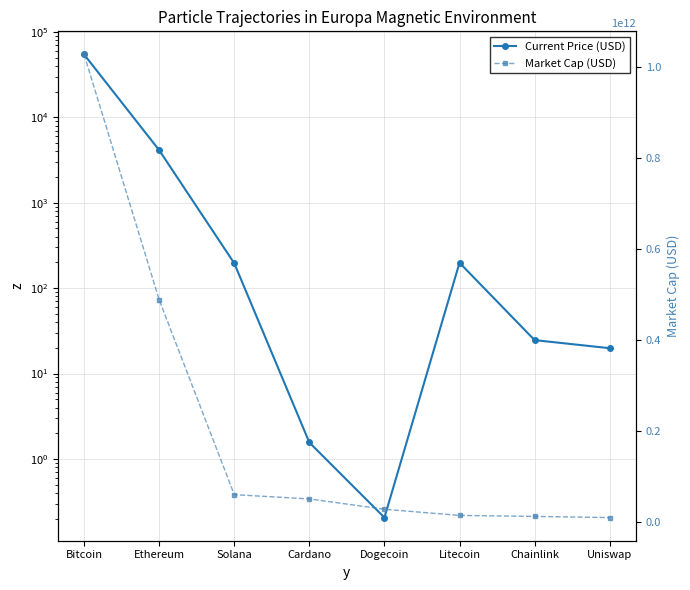

Which series has the largest total across all categories?

Market Cap (USD)